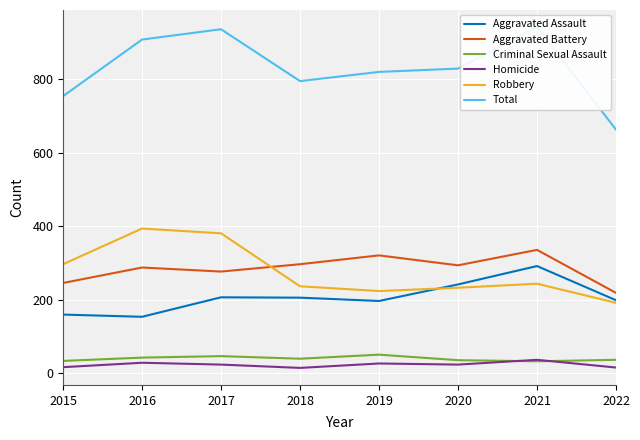

Where is the first local minimum for Homicide?

2018